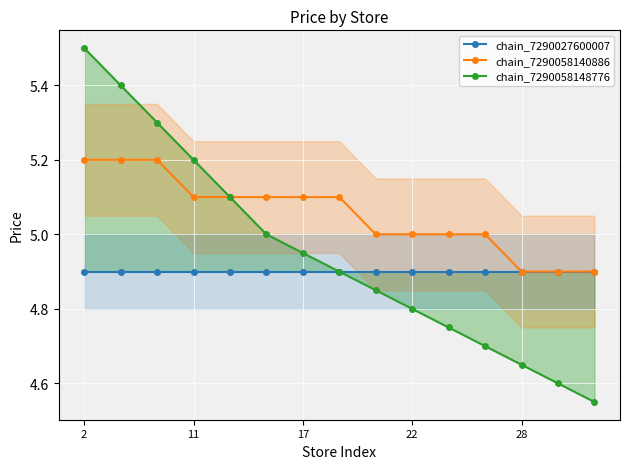

Which series has the widest spread of values?

chain_7290058148776